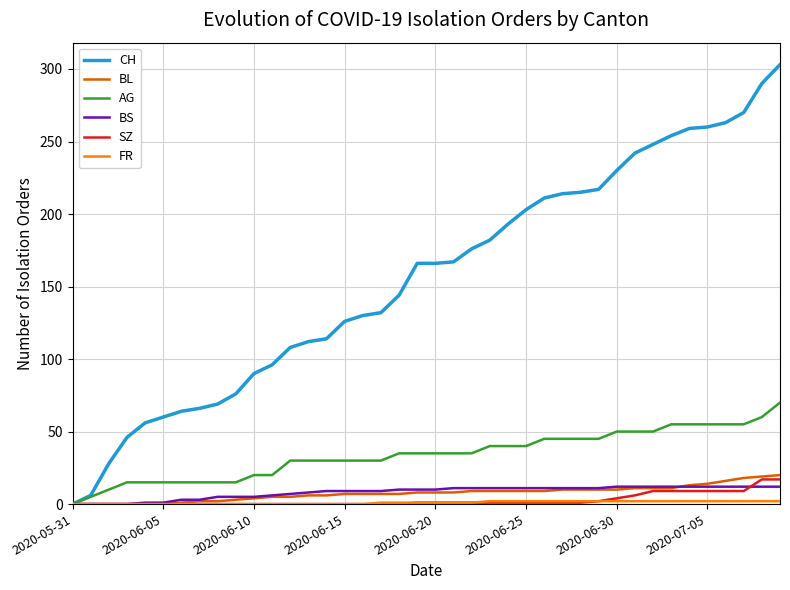

What is the maximum value shown in the chart?

303